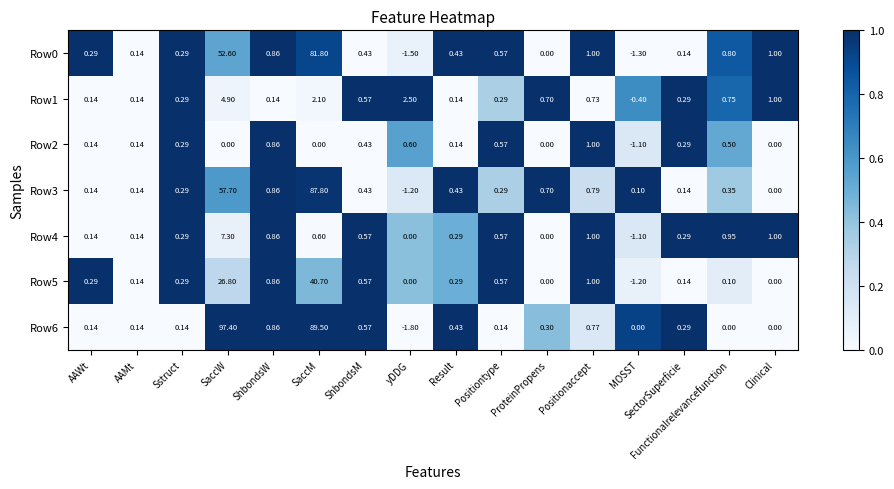

Is the value of Row2 at ShbondsM greater than the value of Row0 at Positiontype?

No